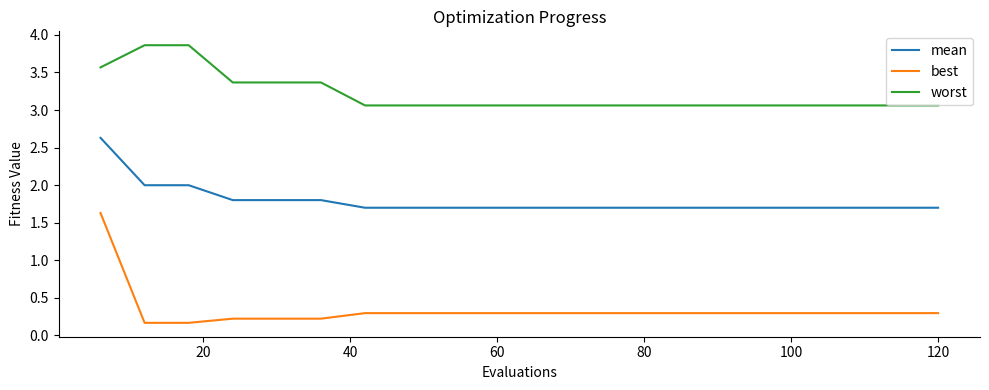

Does the chart have visible grid lines?

No